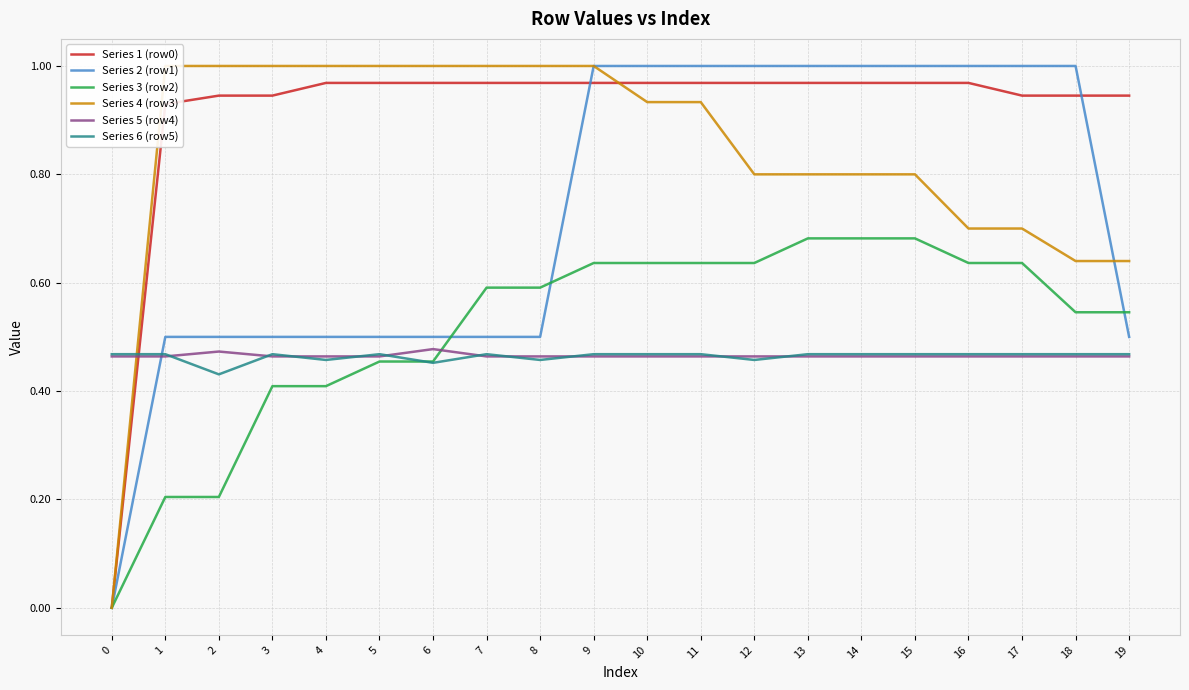

How many data points does each series have?

20